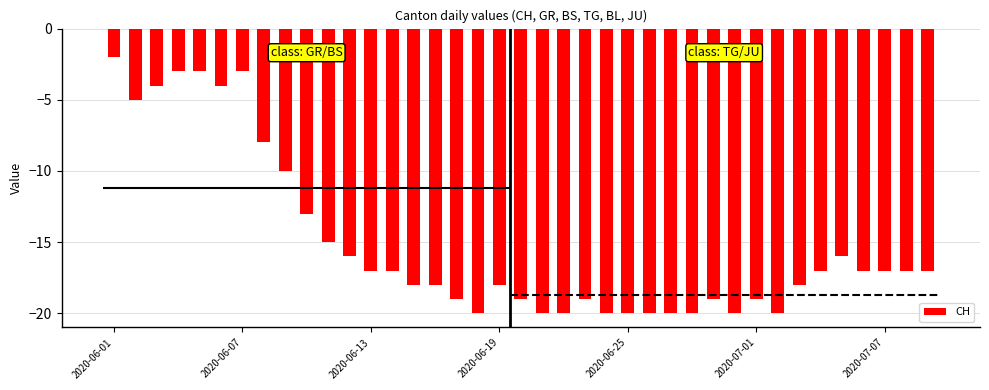

Reading right to left, list all the values displayed in this chart.

-17	-17	-17	-17	-16	-17	-18	-20	-19	-20	-19	-20	-20	-20	-20	-20	-19	-20	-20	-19	-18	-20	-19	-18	-18	-17	-17	-16	-15	-13	-10	-8	-3	-4	-3	-3	-4	-5	-2